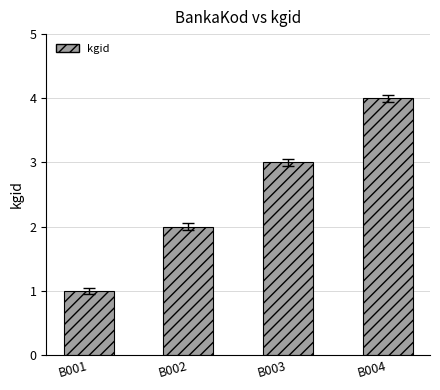

Rank the categories by value from lowest to highest.

B001, B002, B003, B004